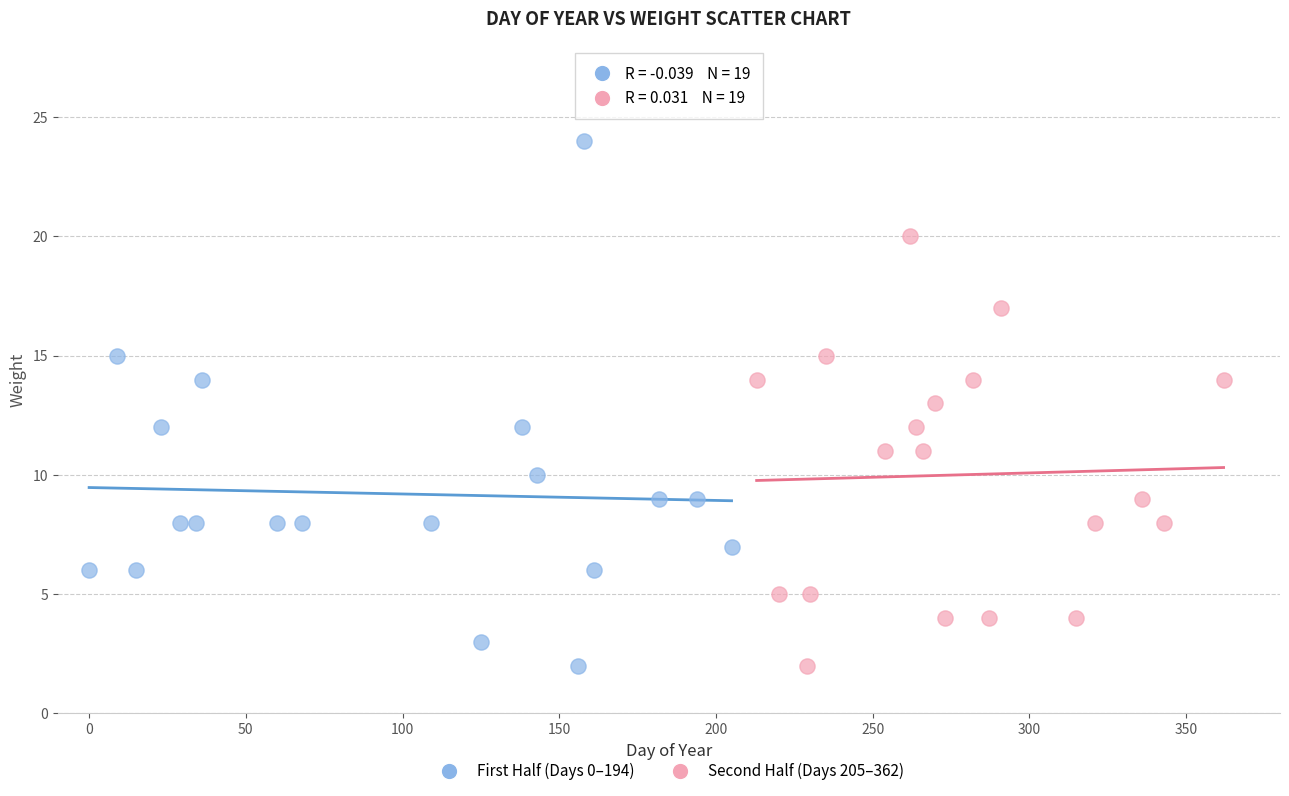

Which series has the largest Y range (max minus min)?

First Half (Days 0–194)